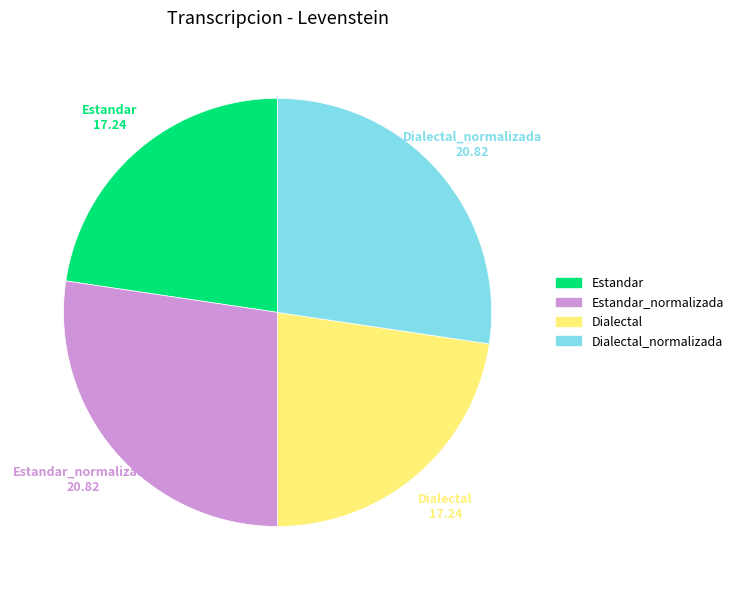

True or false: Estandar_normalizada accounts for 27% of the total.

True